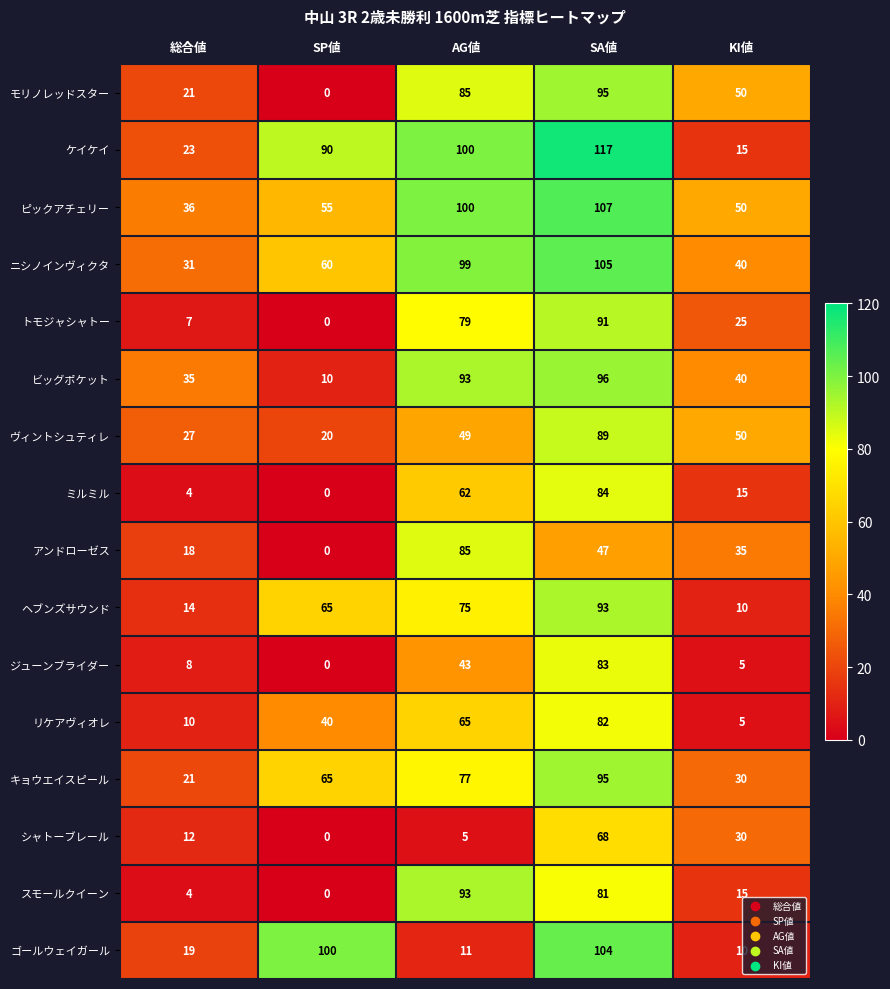

Which series has the largest total across all categories?

ピックアチェリー